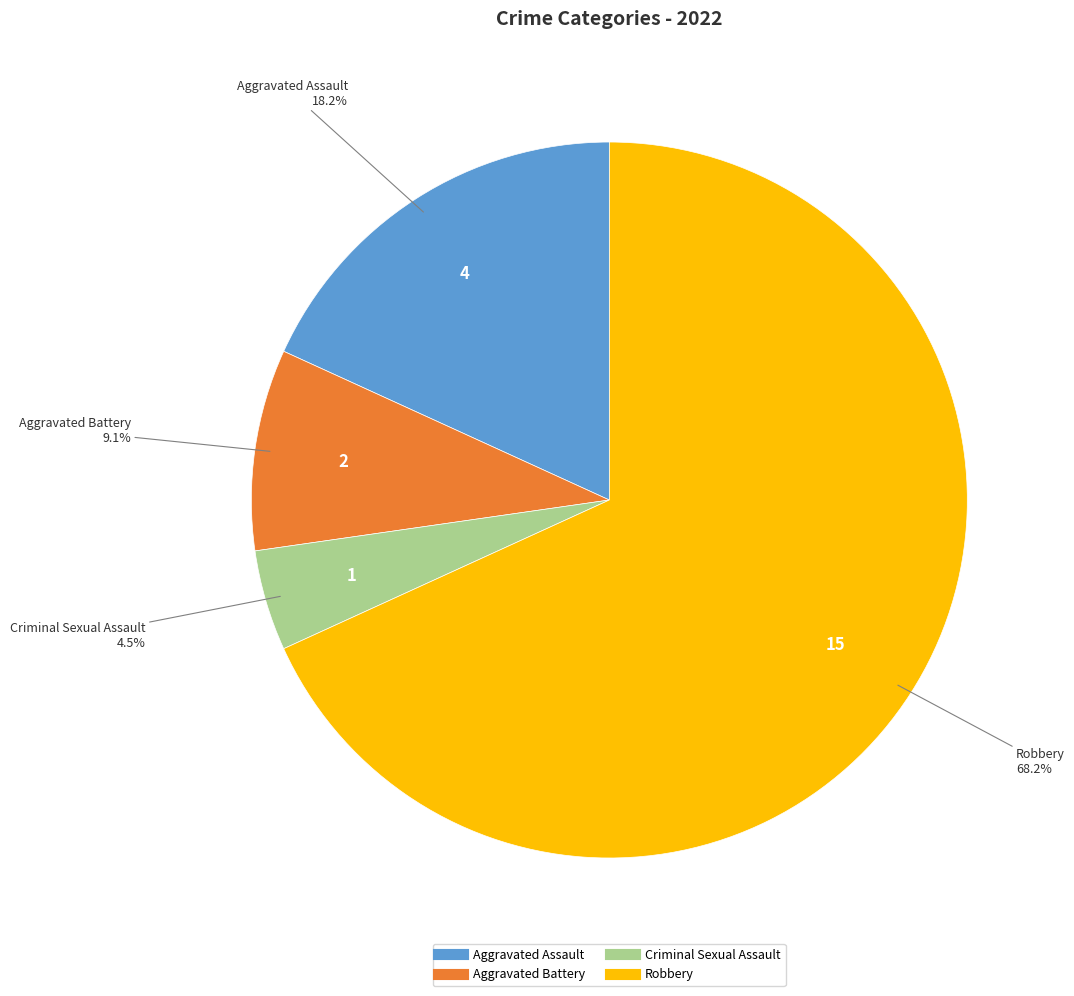

Approximately how many times larger is the value at Aggravated Assault compared to Robbery?

0.3